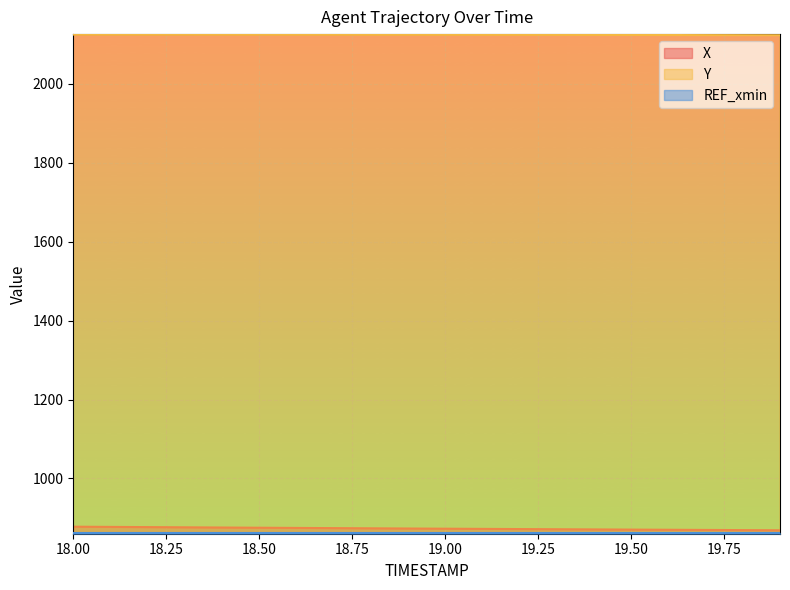

What is the difference between the highest and lowest values at 19.9?

1254.3